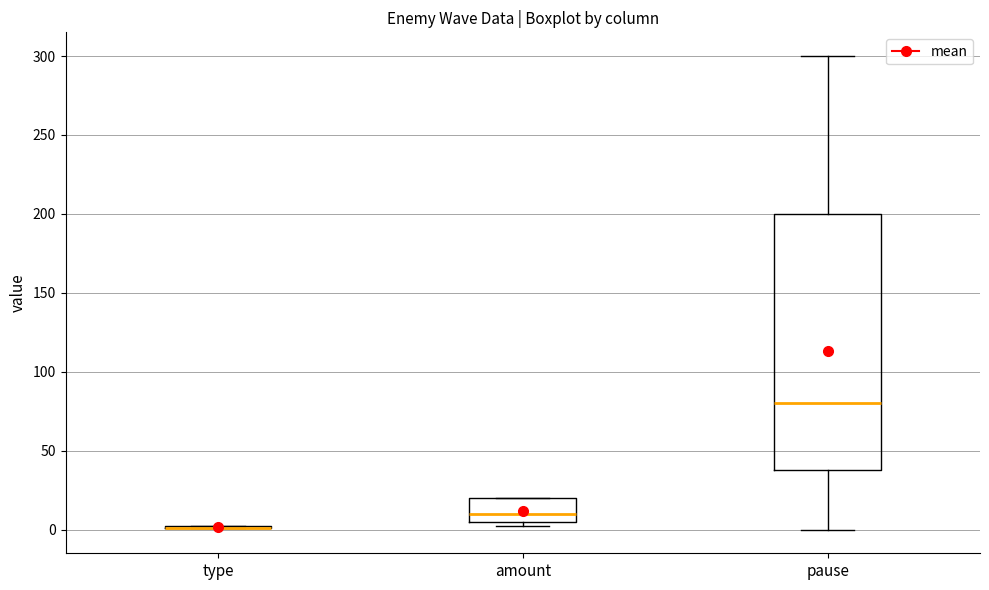

Which box is the tallest, from its lower edge to its upper edge?

pause